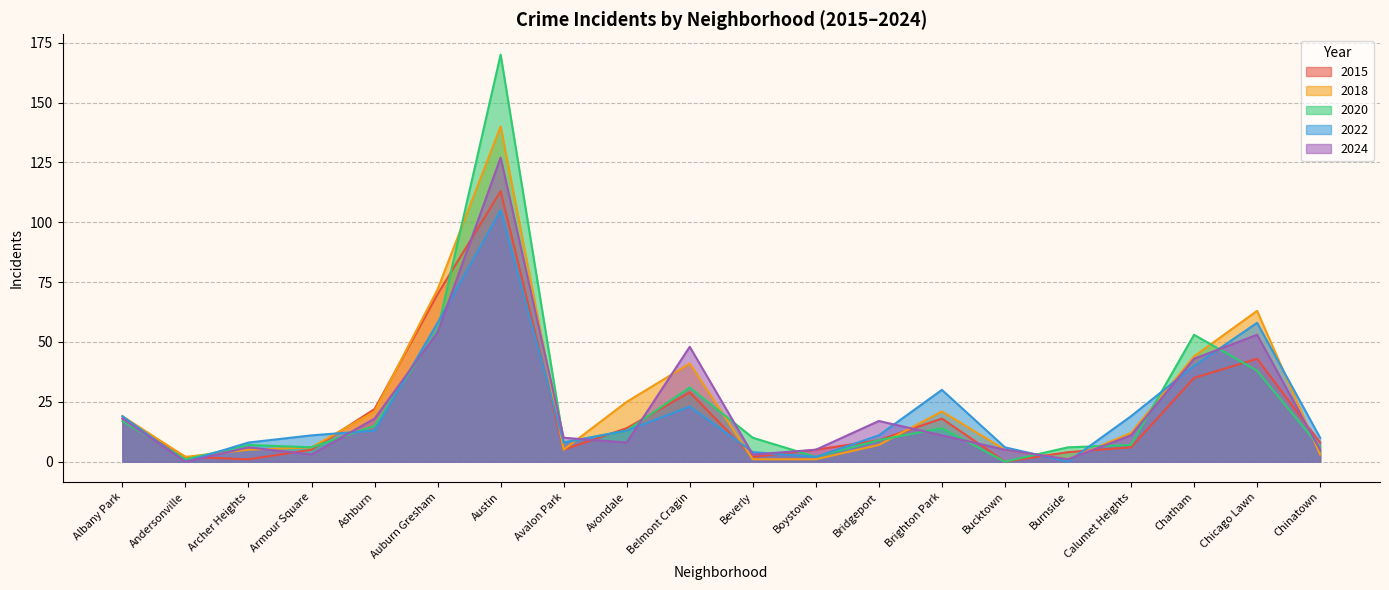

What is the total value across all series at Bucktown?

16